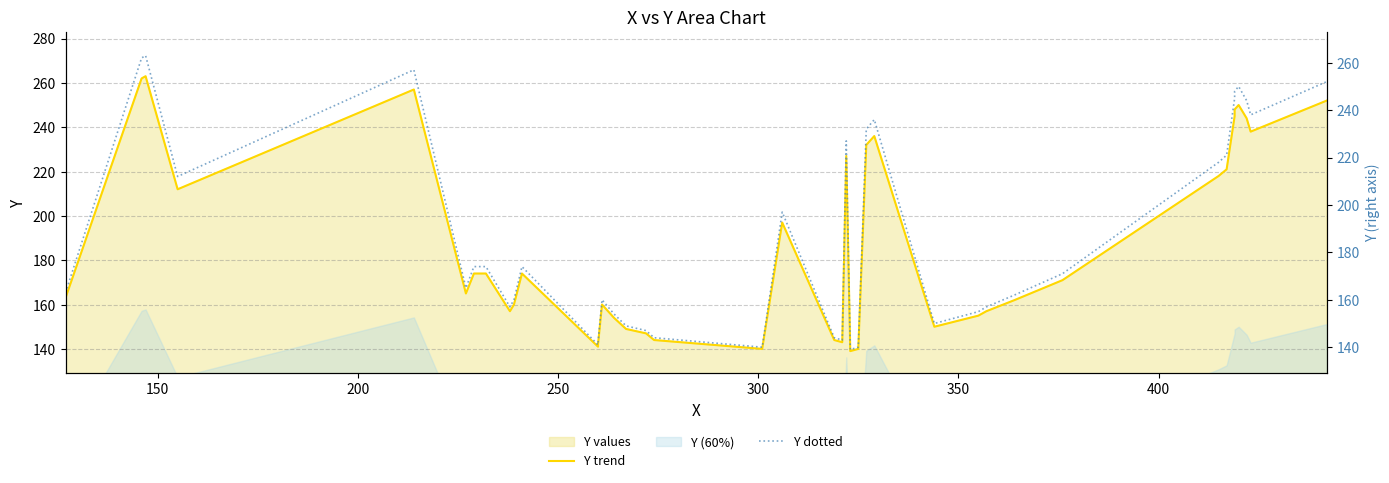

What is the sum of all Y trend values?

7507